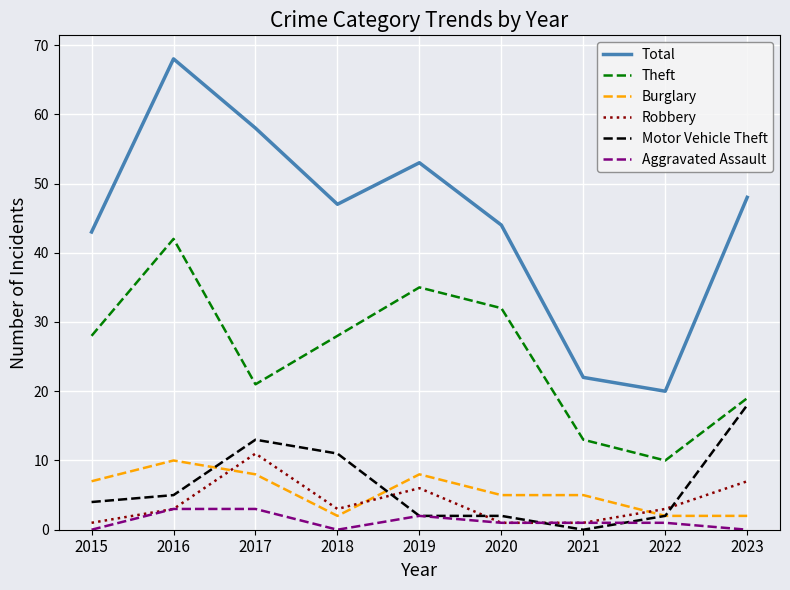

What is the difference between the maximum and minimum values in the Robbery series?

10